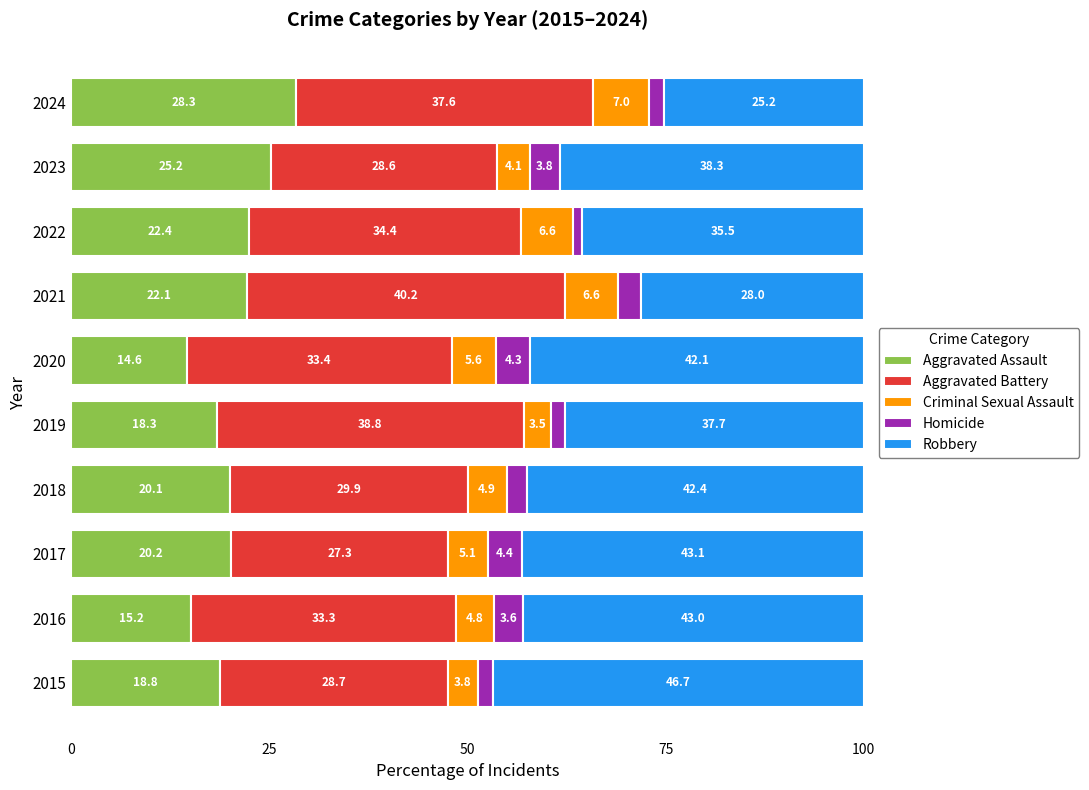

The value of Aggravated Assault at 2020 is 14.6. True or false?

True